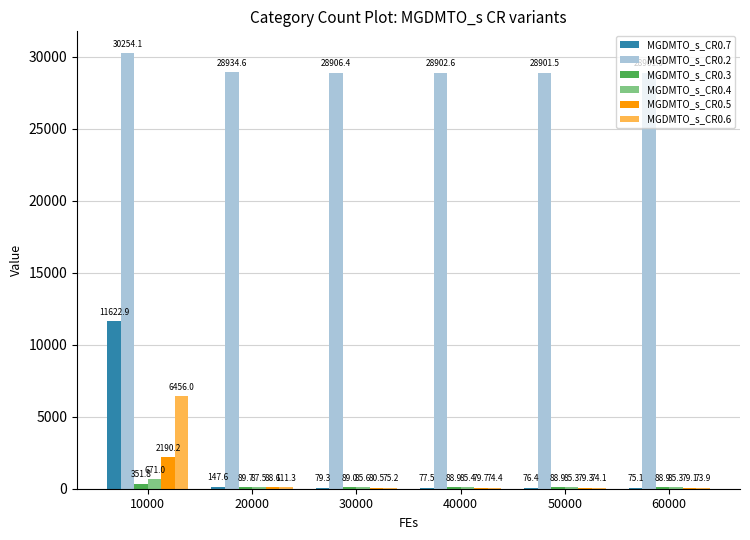

Where does the MGDMTO_s_CR0.7 series first go above 79?

10000